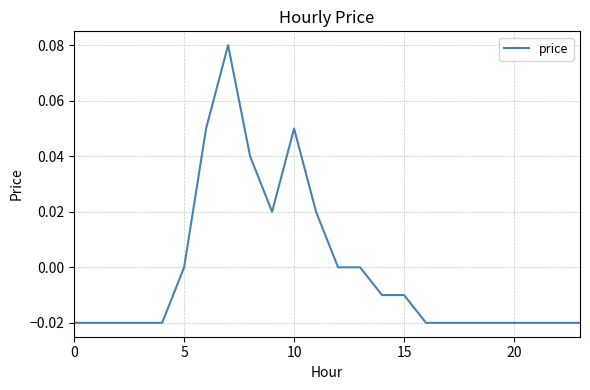

How many lines are shown in the chart?

1